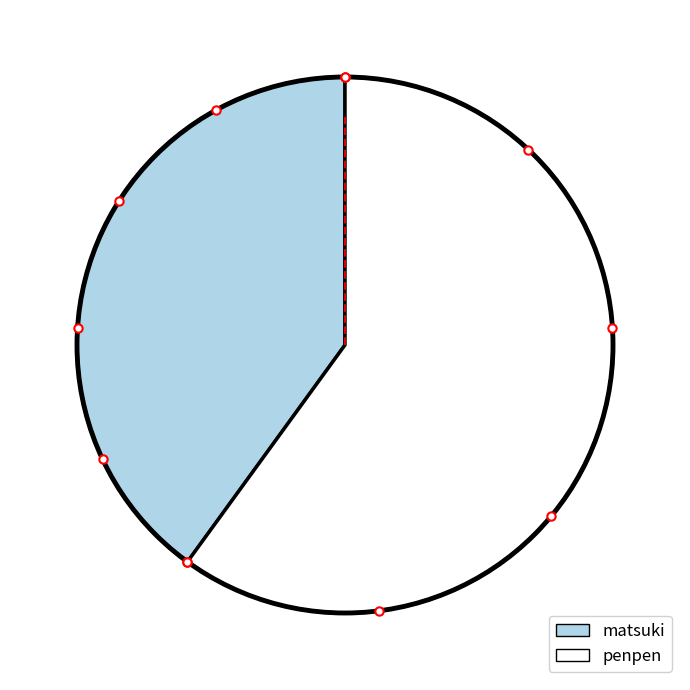

What is the ratio of the value at matsuki to the value at penpen?

0.7